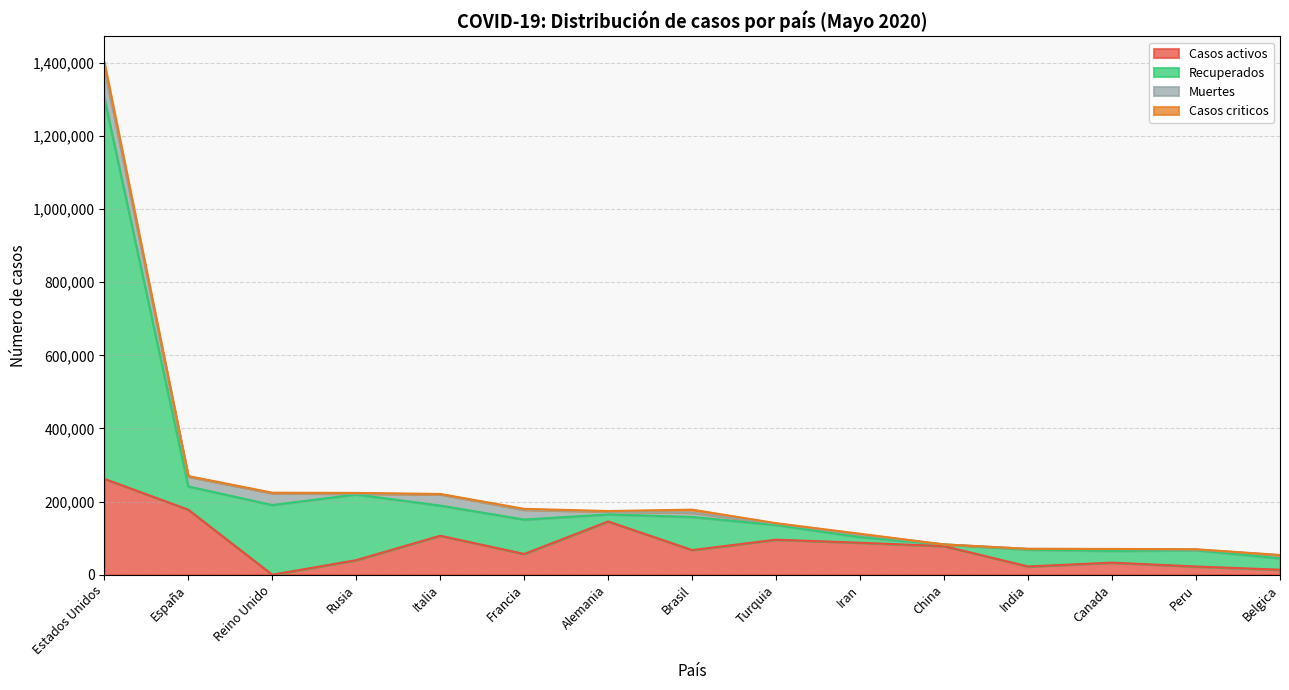

At which label does Casos activos reach its peak?

Estados Unidos